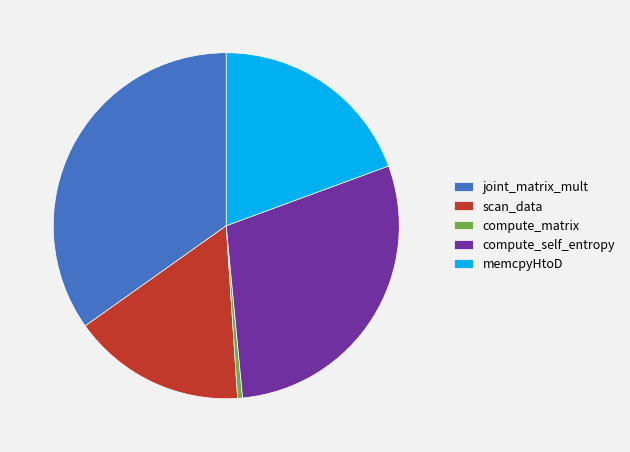

Rank the categories by value from lowest to highest.

compute_matrix, scan_data, memcpyHtoD, compute_self_entropy, joint_matrix_mult